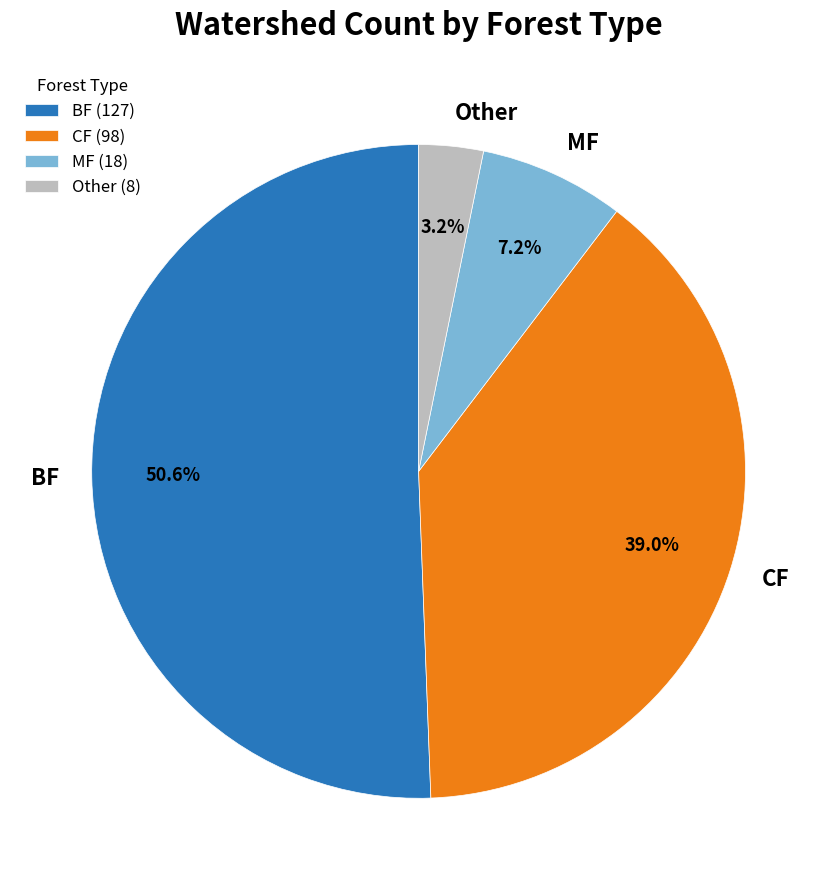

True or false: MF accounts for 1% of the total.

False